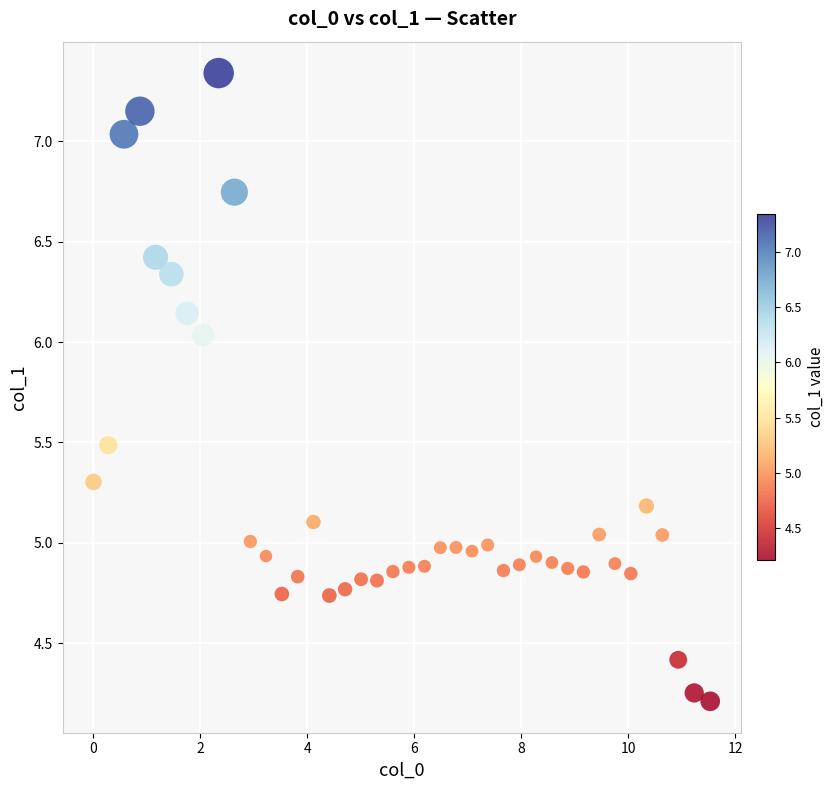

What is the range of X values (max minus min)?

11.5